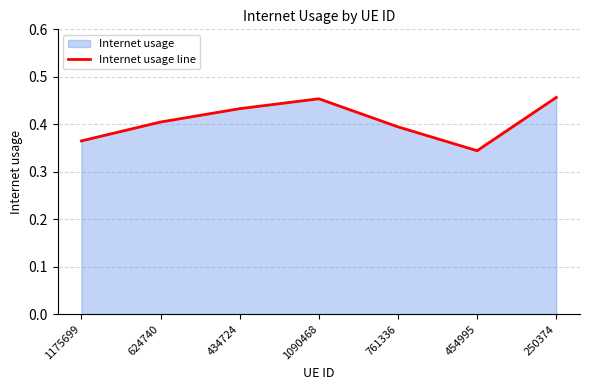

What is the difference between the maximum and second lowest values?

0.1